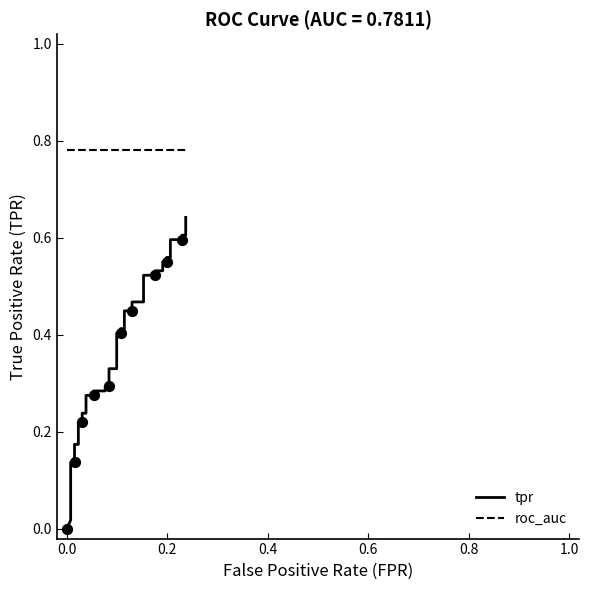

Which series reaches the maximum Y coordinate?

roc_auc